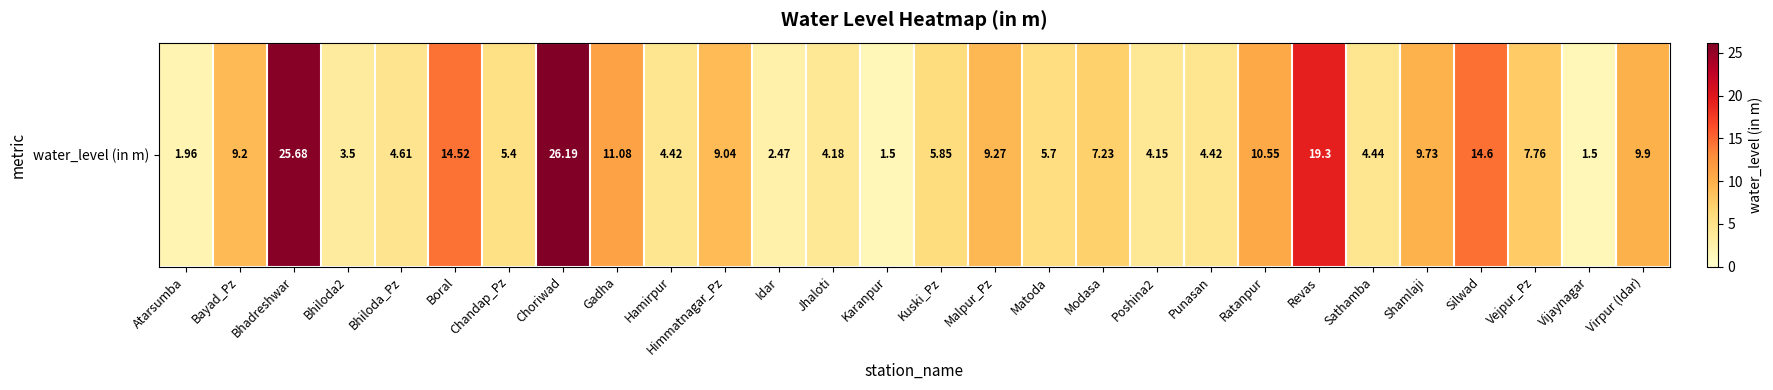

What is the difference between the values at Silwad and Gadha?

3.5